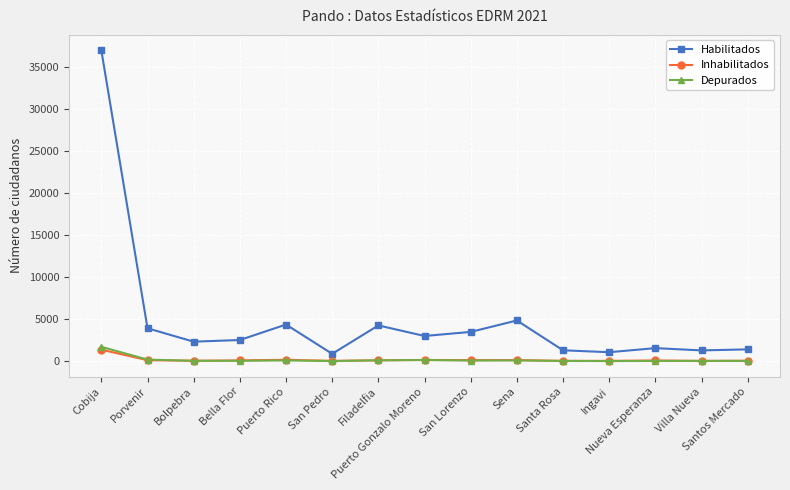

What is the value of the Depurados point at the 11th from the left?

35